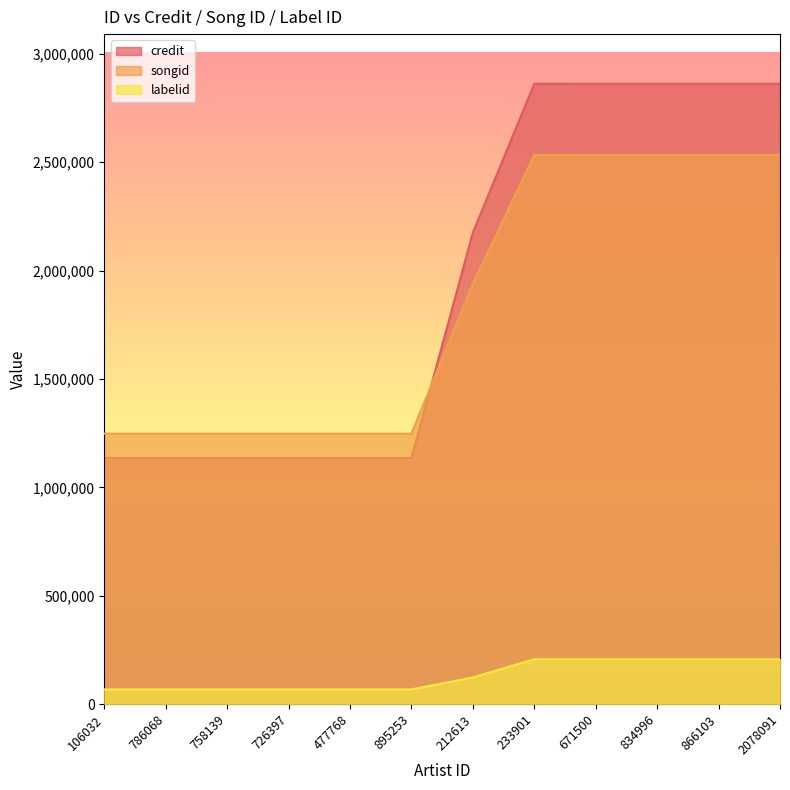

Count the labelid values in the range 67773 to 206949.

12